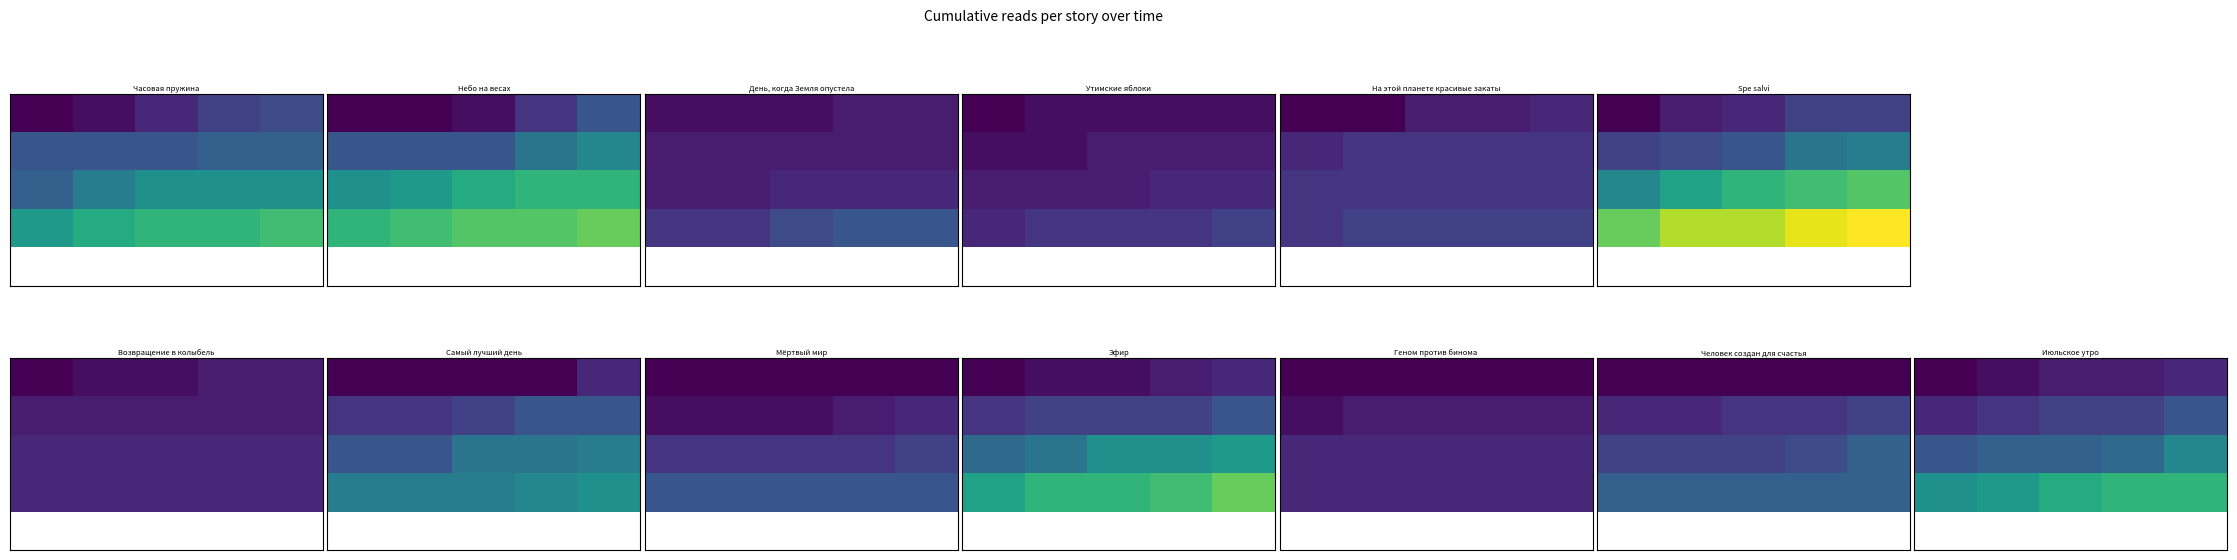

Between 3 and 4, which is larger?

4